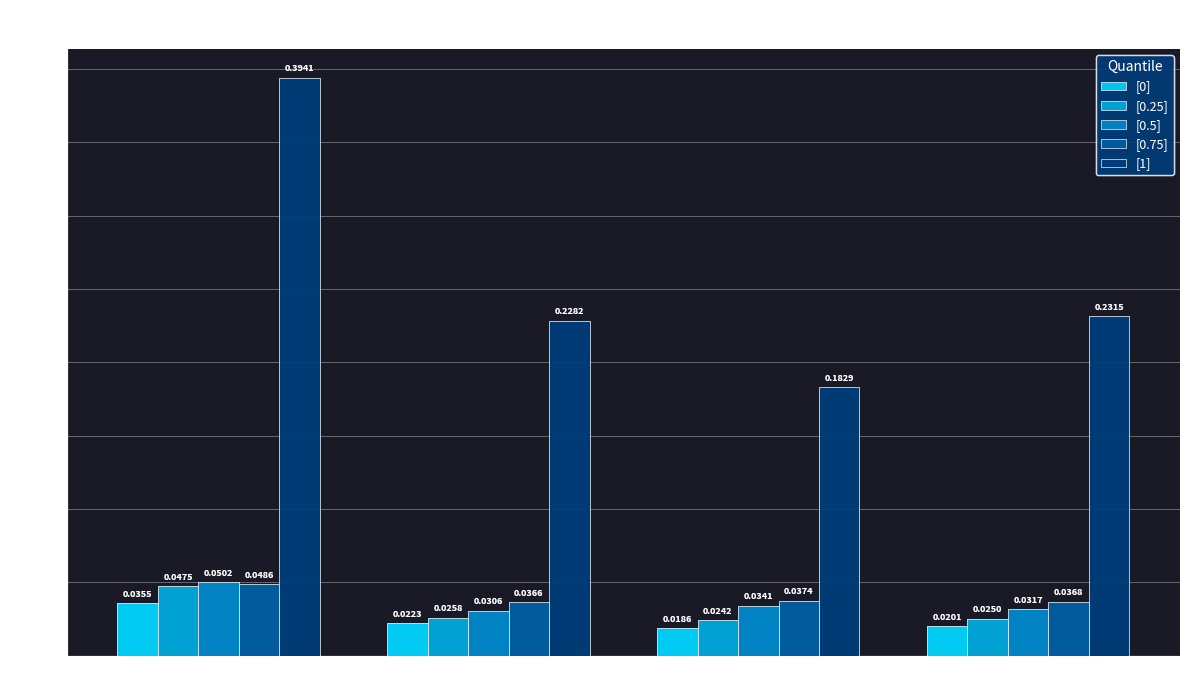

Which series has the widest spread of values?

[1]